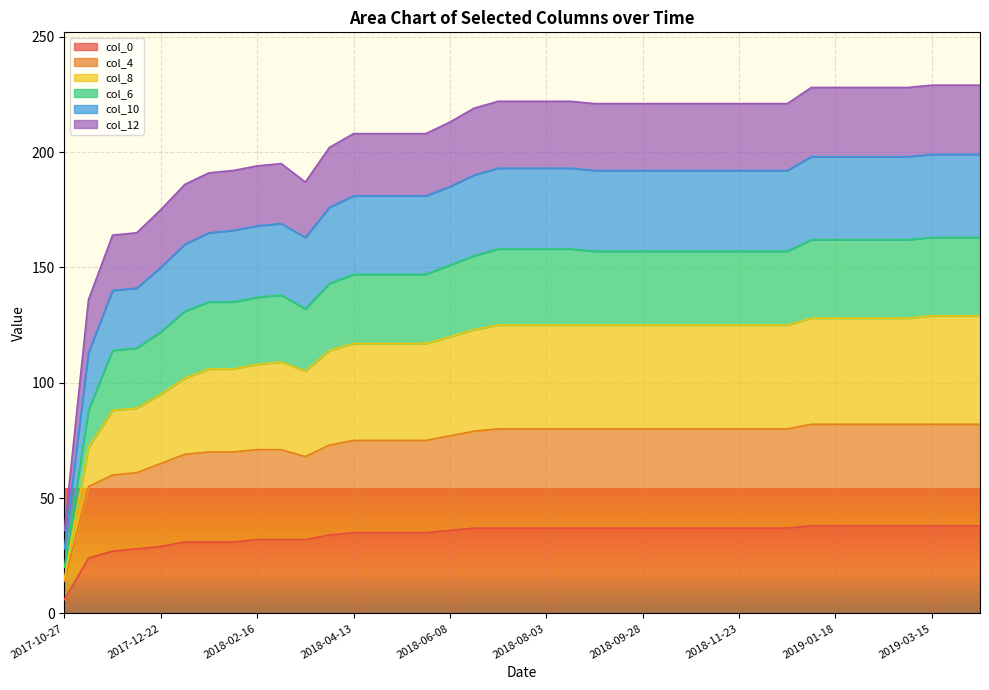

True or false: col_10 and col_8 intersect in this chart.

False